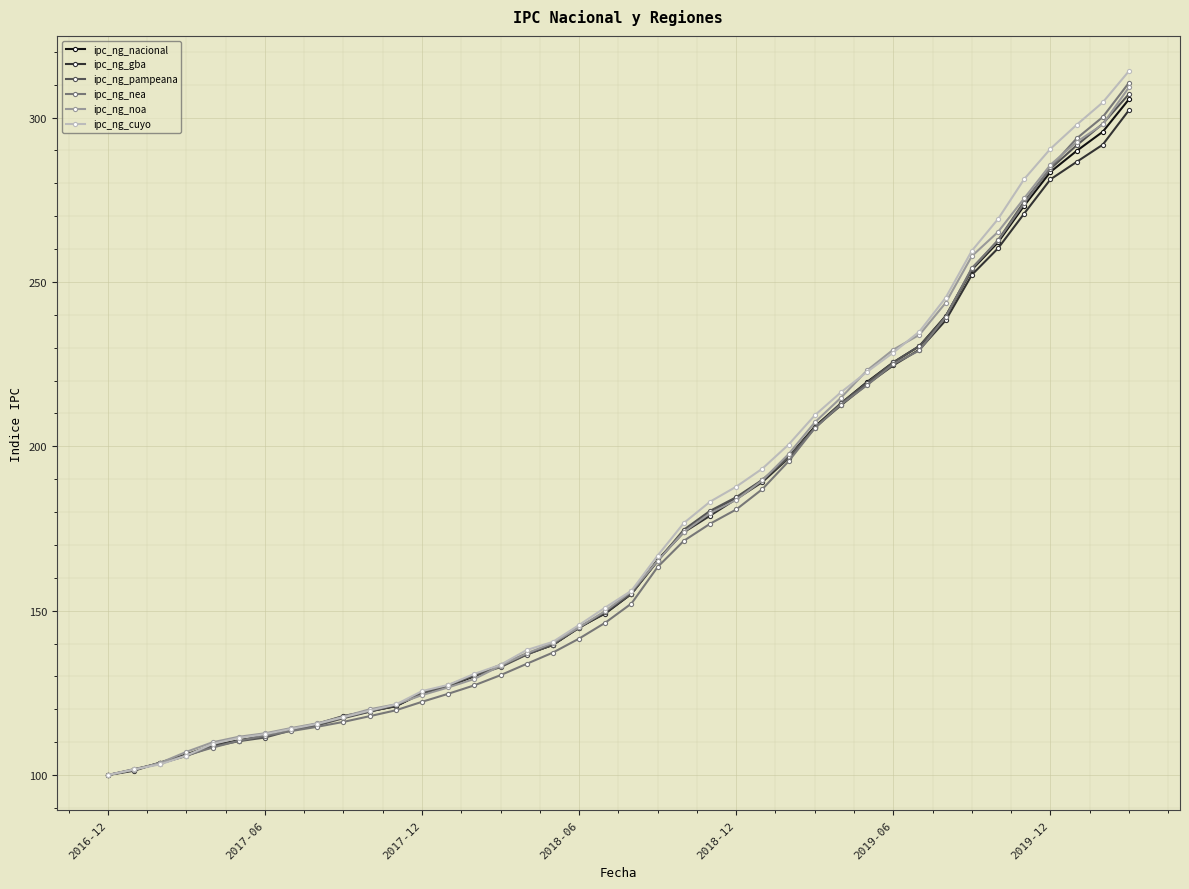

Rank the series by their maximum value, from highest to lowest.

ipc_ng_cuyo, ipc_ng_nea, ipc_ng_noa, ipc_ng_pampeana, ipc_ng_nacional, ipc_ng_gba